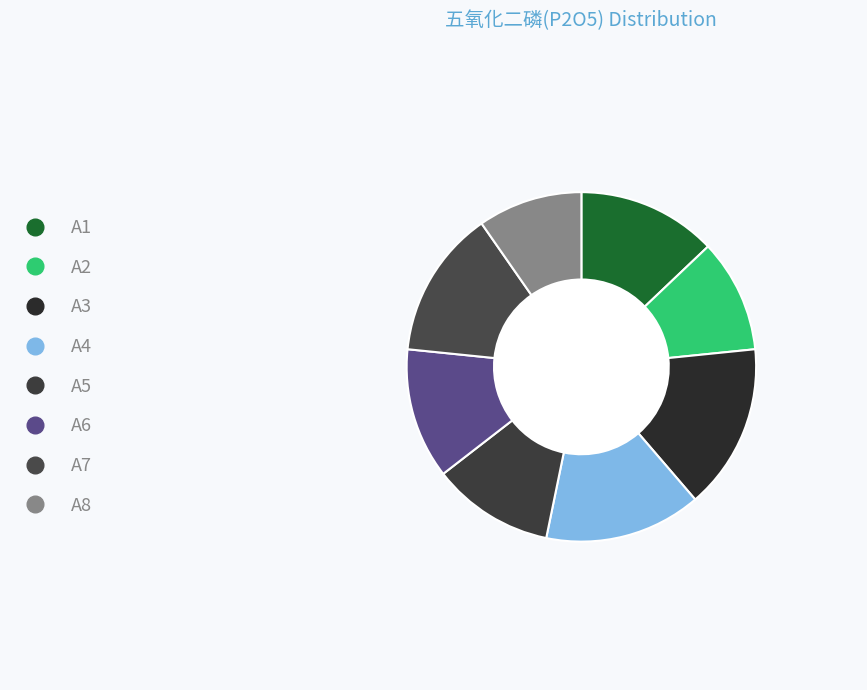

How many slices are in this pie chart?

8